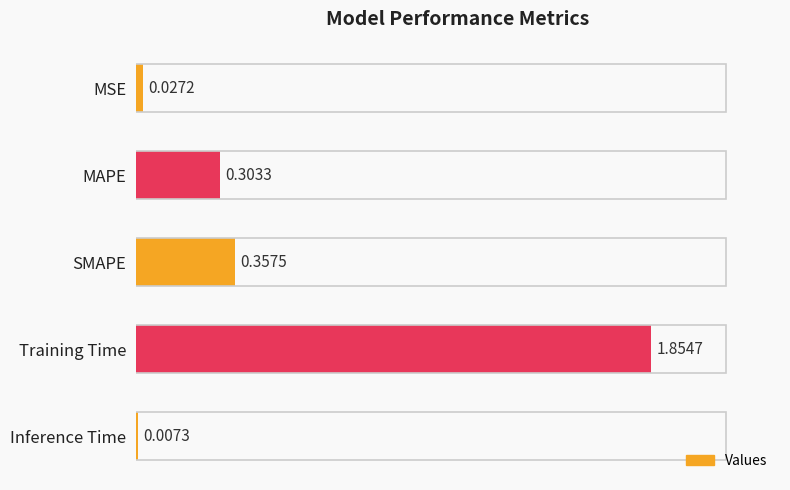

At which category does the chart reach its peak across all series?

Training Time